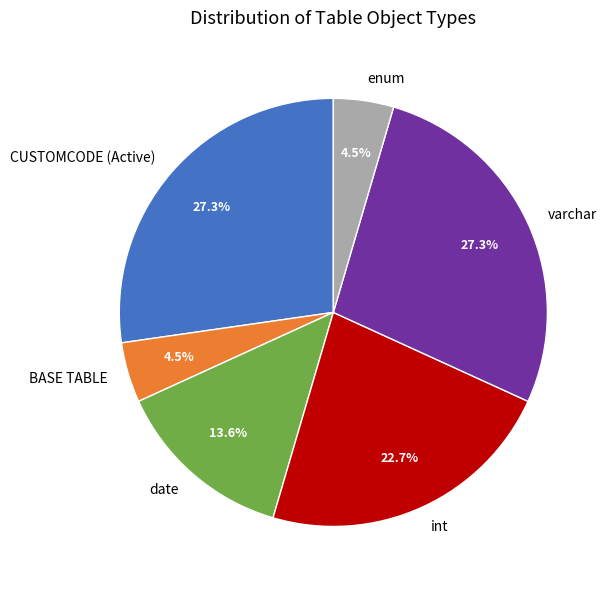

To the nearest percent, what is the difference between the largest and smallest slice percentages?

23%